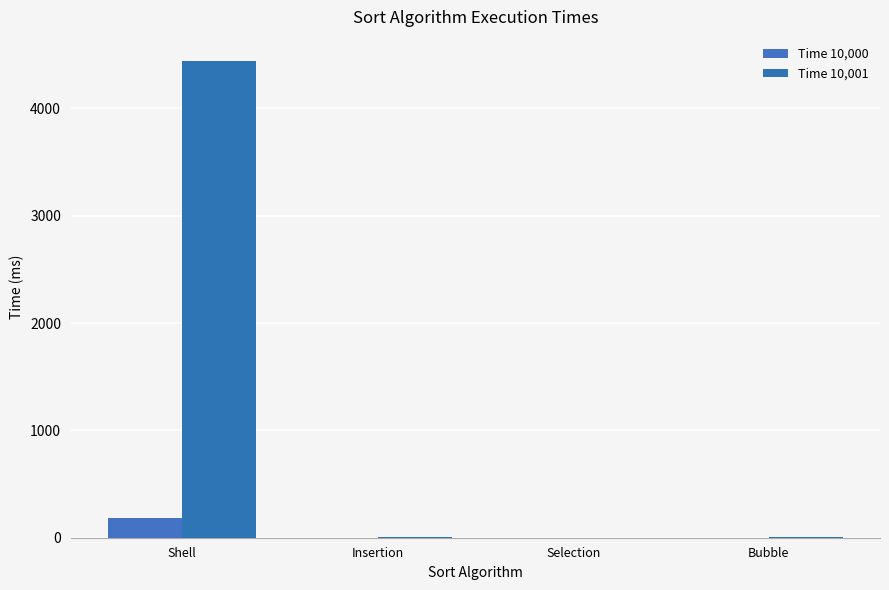

How many data points in Time 10,000 are above 1?

1